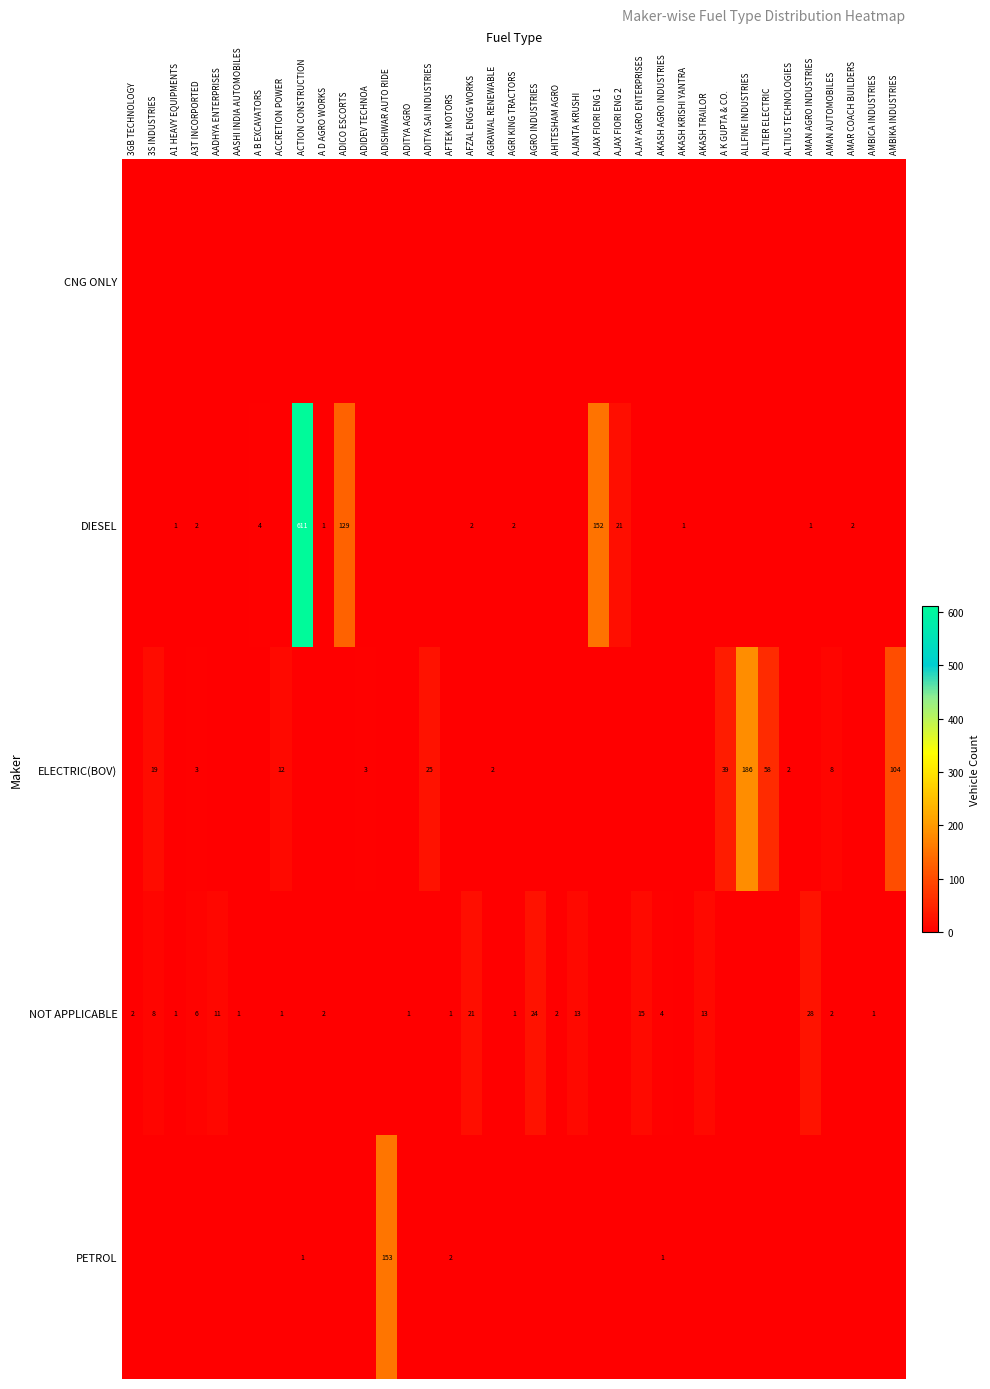

True or false: DIESEL has a value of 3 at A3T INCORPORTED.

False